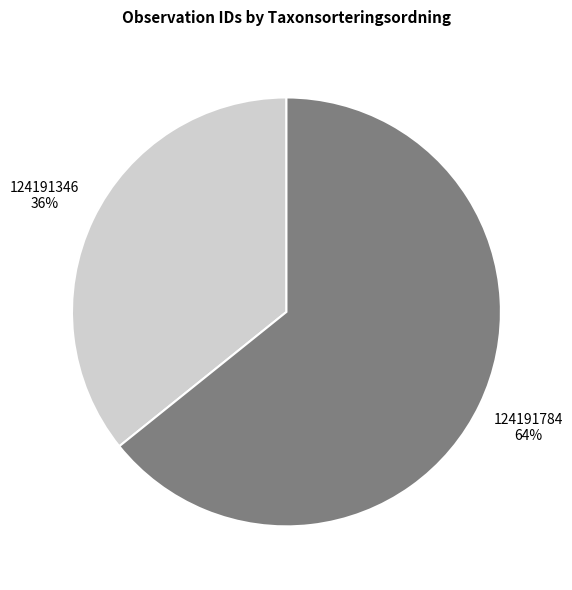

How many segments does this pie chart have?

2